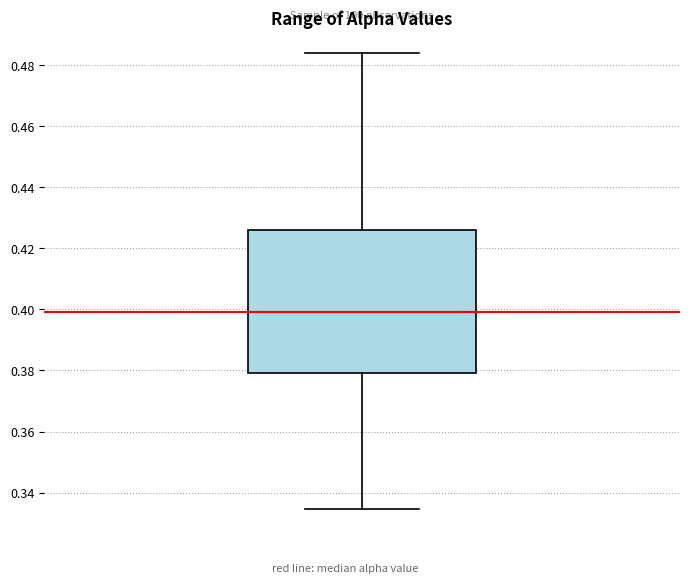

Where does the upper whisker of the box end on the y-axis? The values are not printed on the chart, so give them approximately, as read against the axis.

0.484